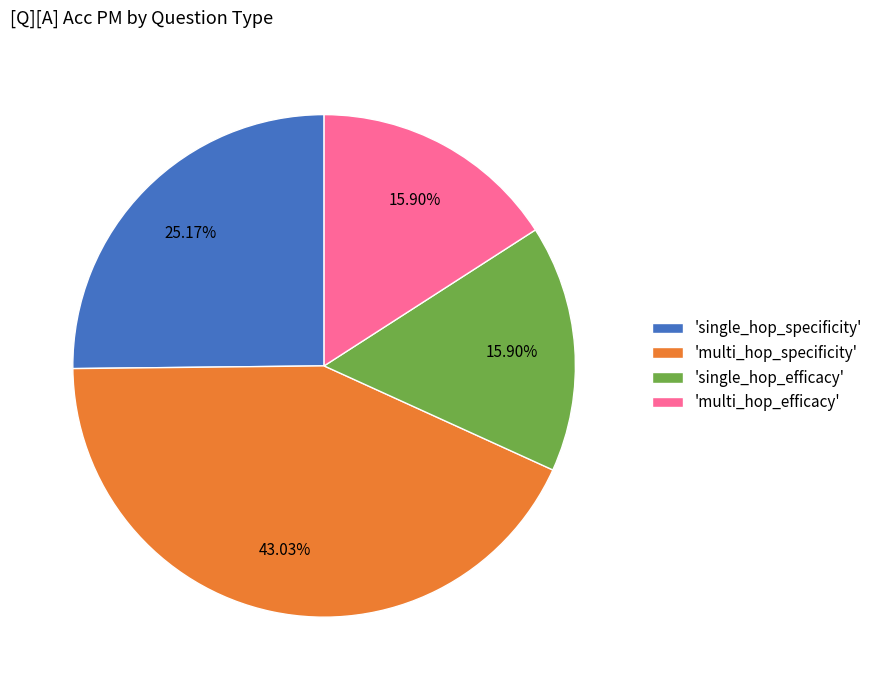

Do 'single_hop_efficacy' and 'single_hop_specificity' together represent more than half of the pie?

No